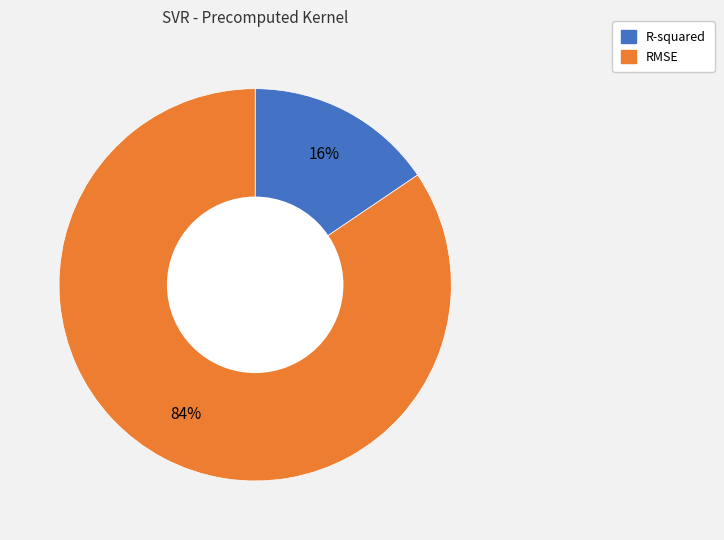

Is RMSE the majority of the pie?

Yes